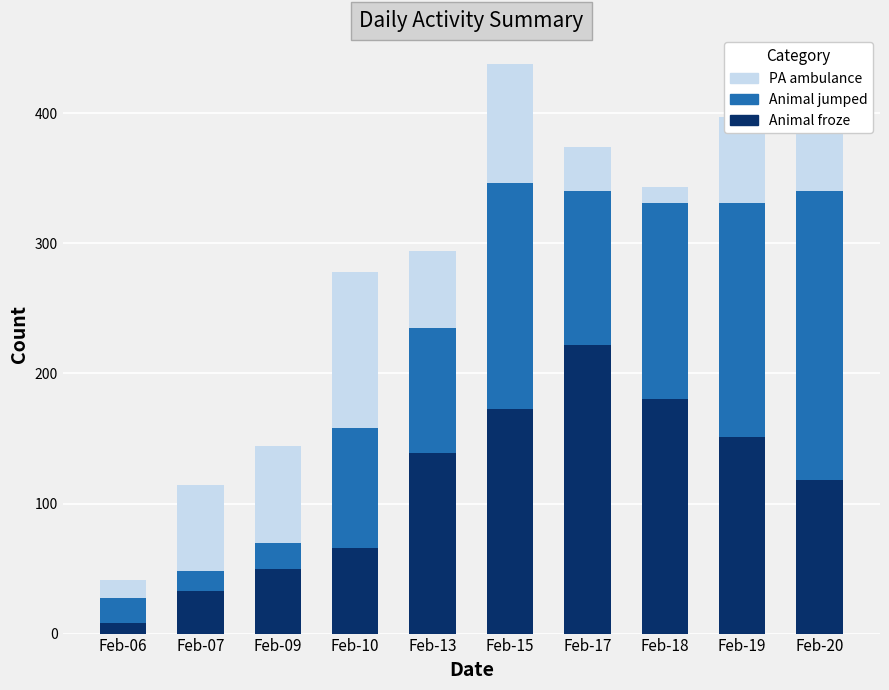

Is it true that Animal froze equals 170 at Feb-20?

False